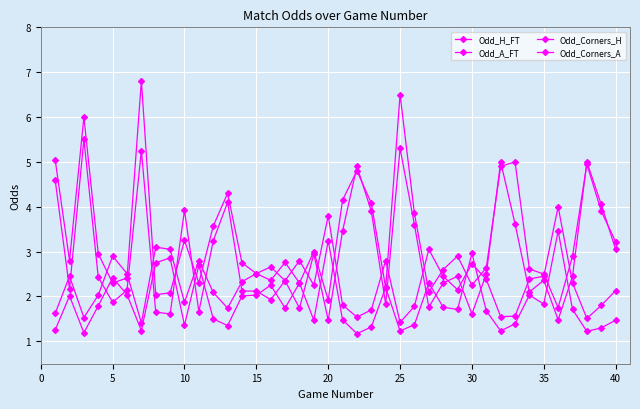

Which series has the widest spread of values?

Odd_A_FT